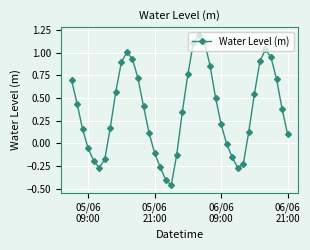

True or false: there are more than 1 points higher than both neighbors.

True